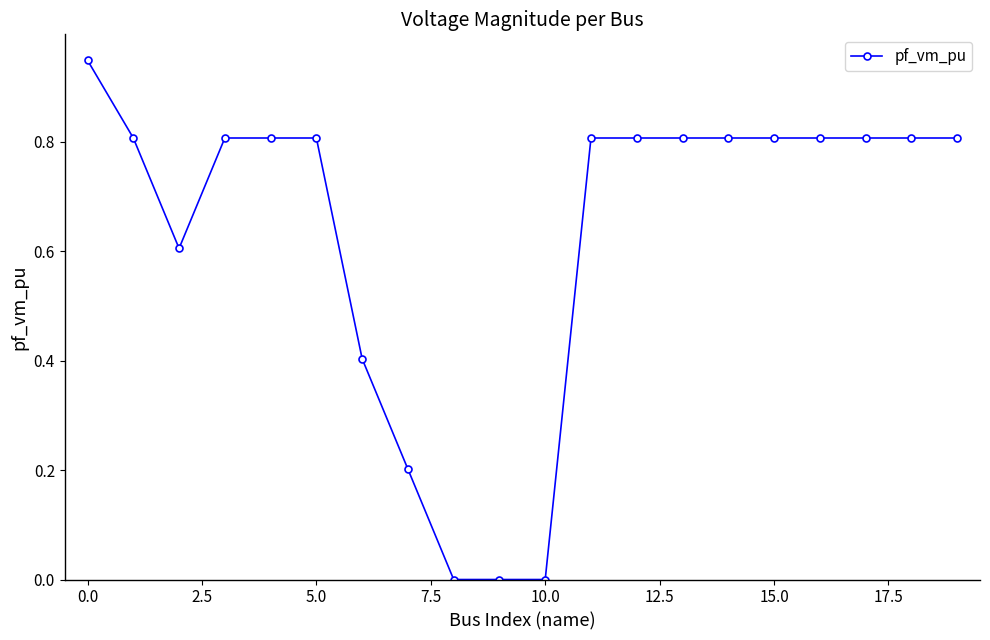

Count the number of data series in this chart.

1